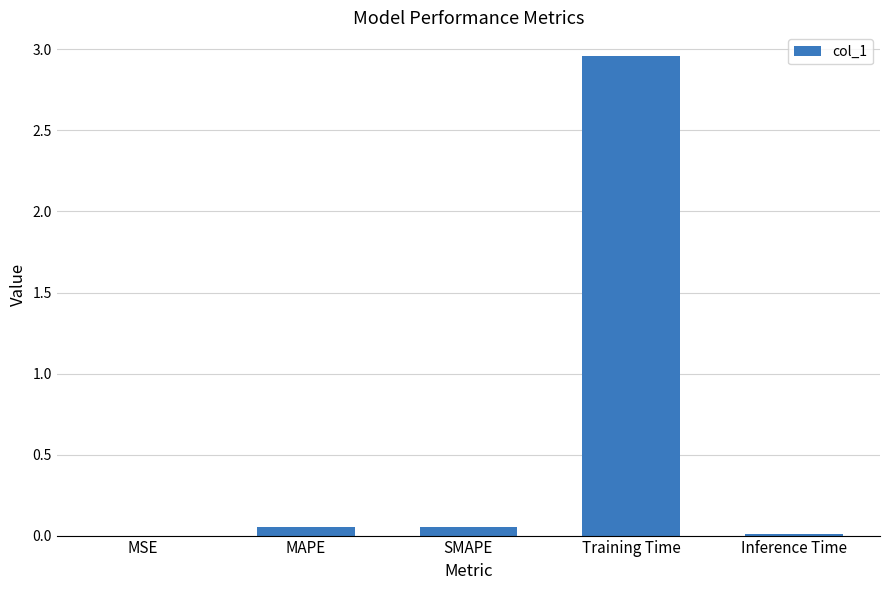

At which category does the chart reach its peak across all series?

Training Time